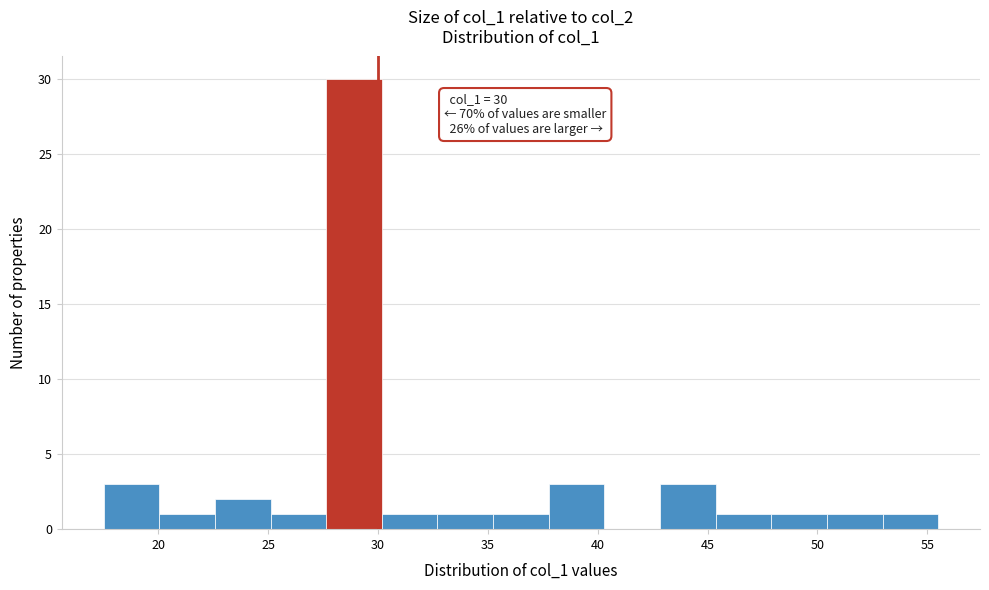

Over which range of the x-axis is the bar tallest?

27.5 to 30.0